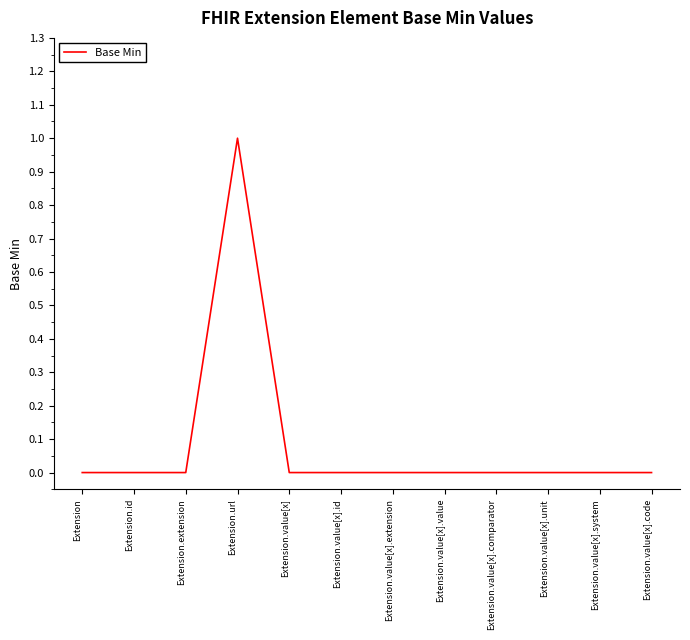

What position from the right is Extension.value[x].unit?

3